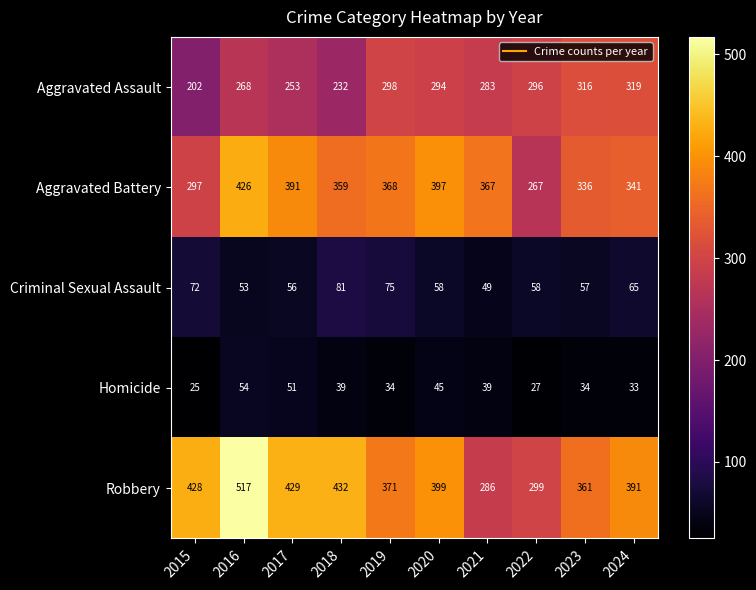

At how many categories does at least one series exceed 487?

1